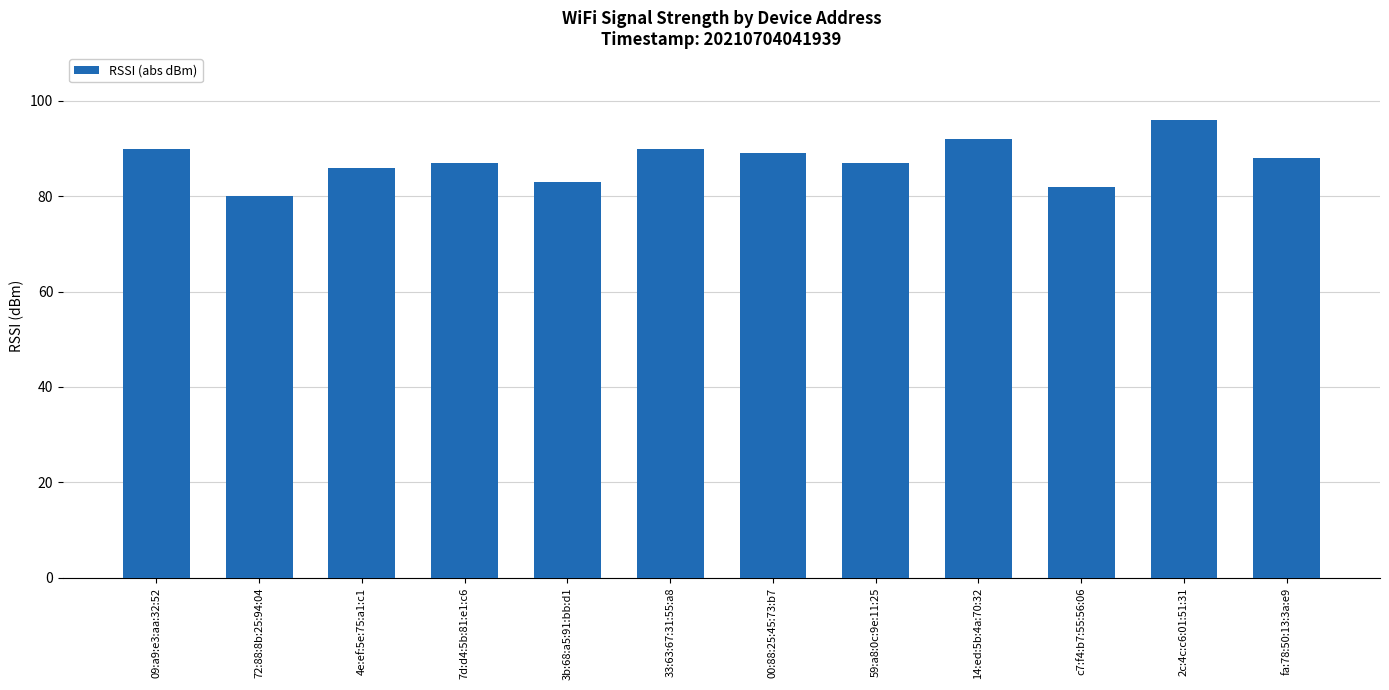

Does the chart contain stacked bars?

No